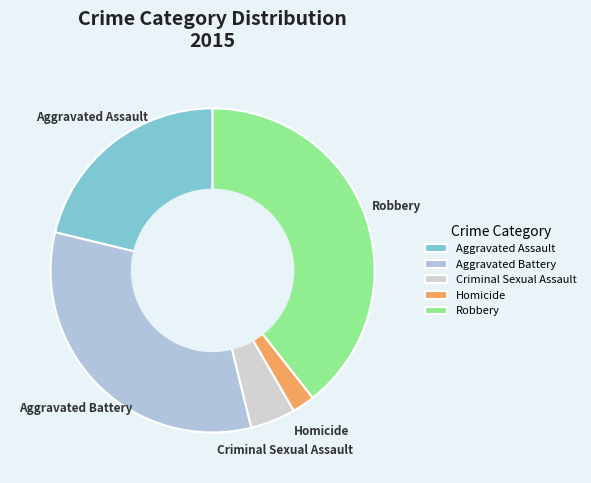

True or false: Robbery accounts for 39% of the total.

True